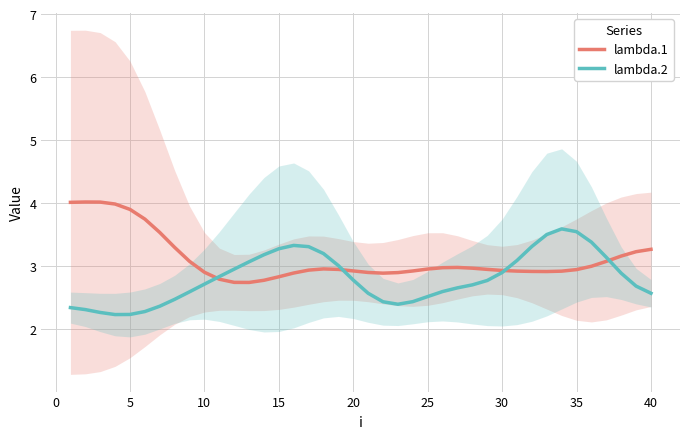

What is the maximum value for lambda.2?

3.6